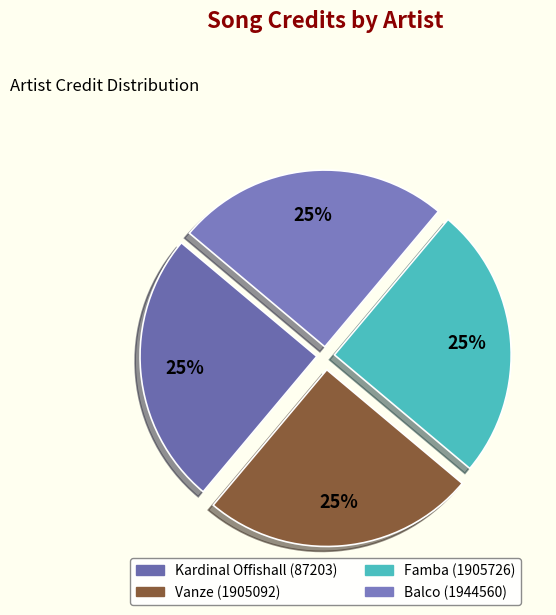

To the nearest percent, what percentage of the pie is Famba (1905726)?

25%